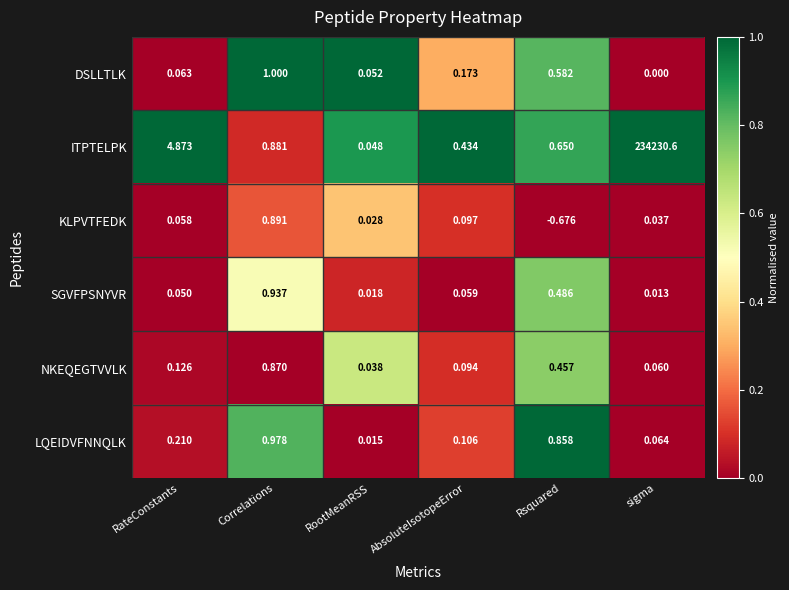

Which category has the lowest value in the KLPVTFEDK series?

Rsquared